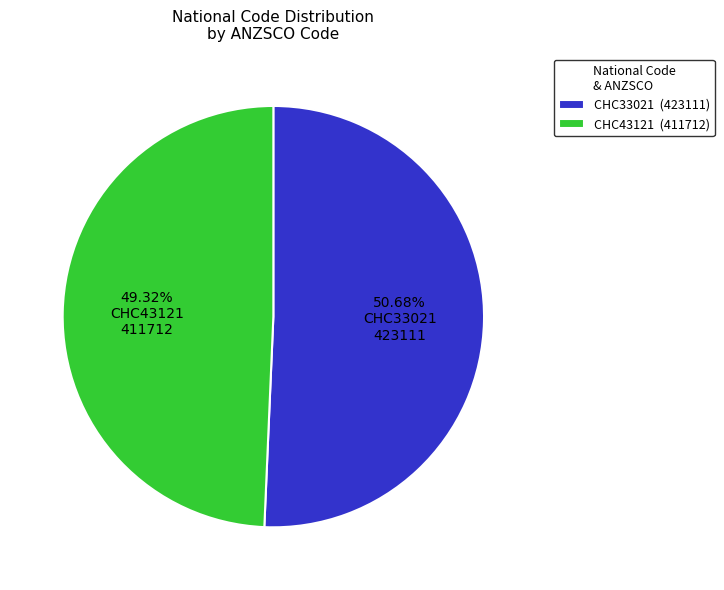

The CHC33021 slice represents 51% of the pie. True or false?

True